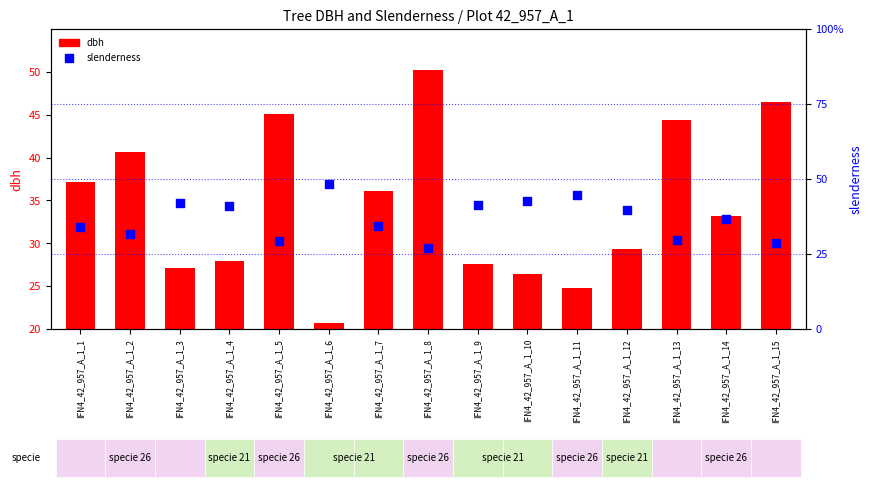

At how many categories does at least one series exceed 43?

6